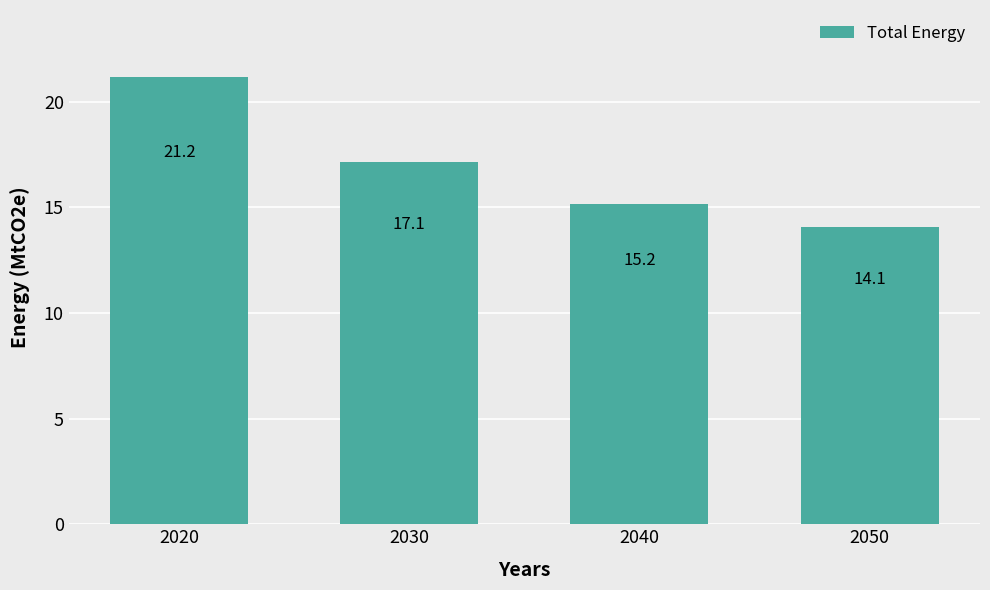

Reading left to right, extract all data points from this chart.

21.2	17.1	15.2	14.1